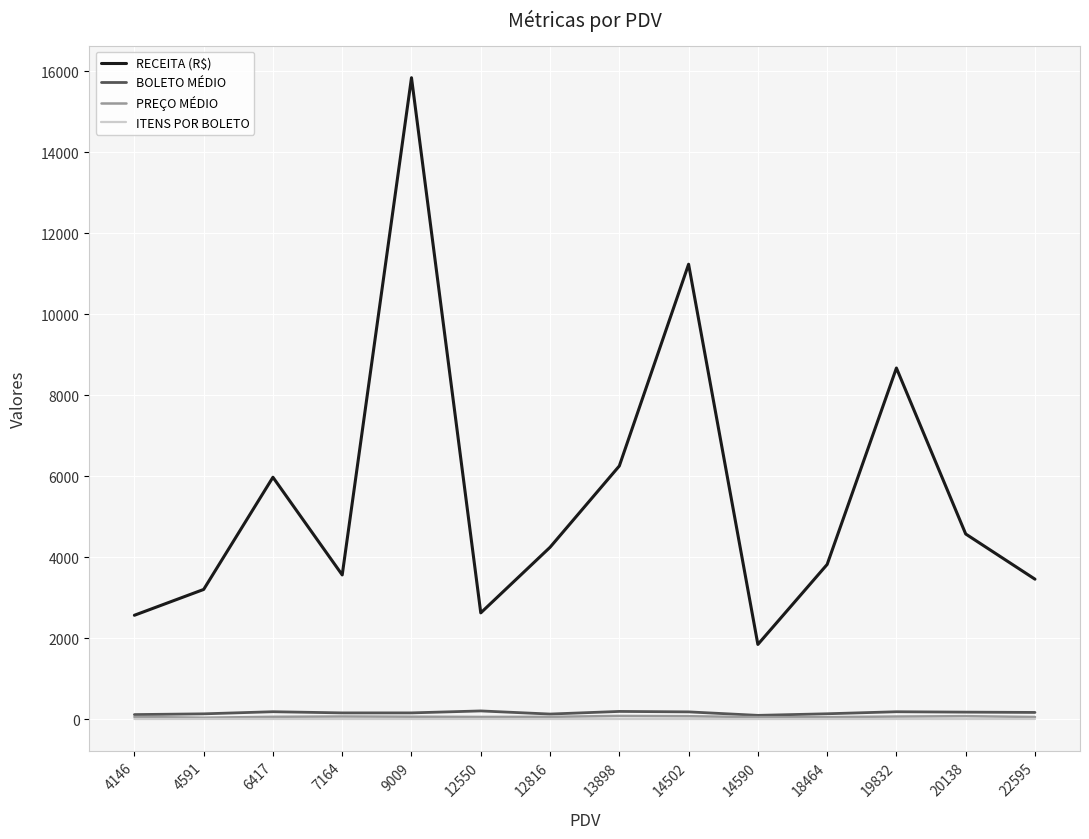

What is the difference between the maximum and second lowest values in the ITENS POR BOLETO series?

1.6